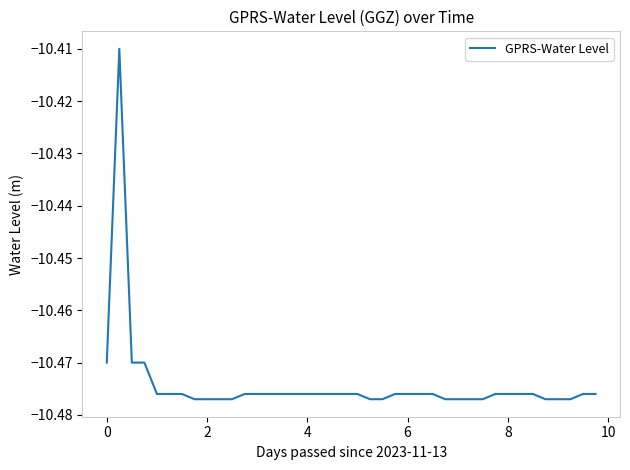

Does the chart have visible grid lines?

No